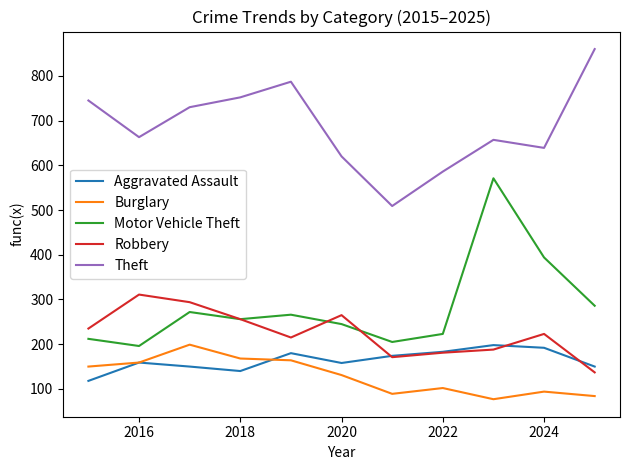

What is the lowest value of the Theft series?

509